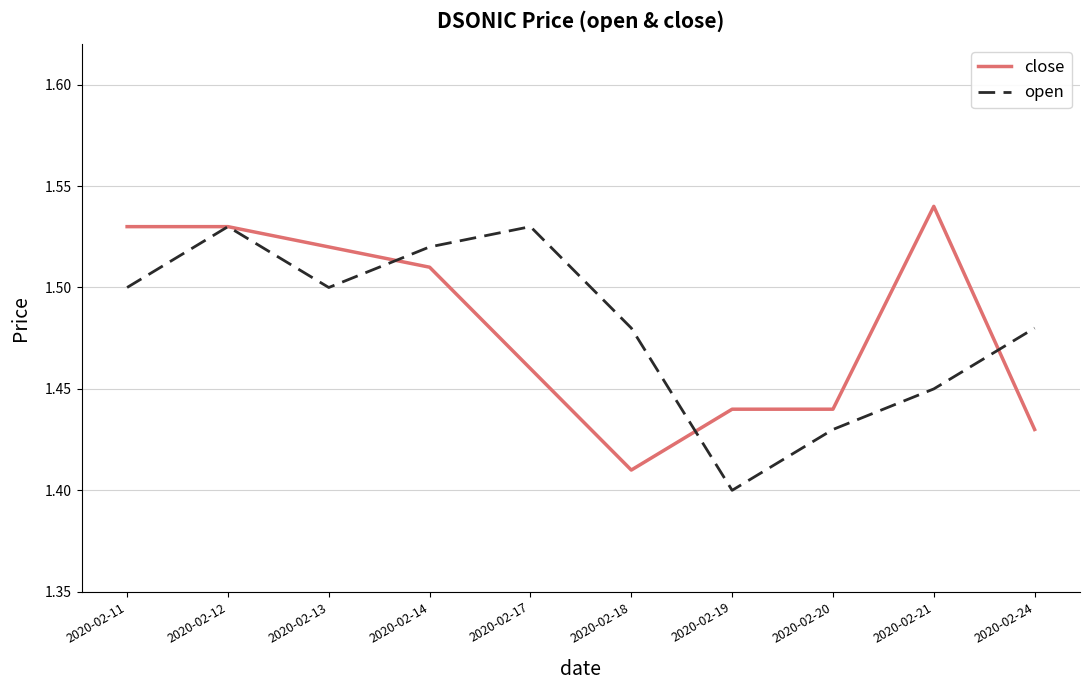

The value of open at 2020-02-20 is 1.4. True or false?

True